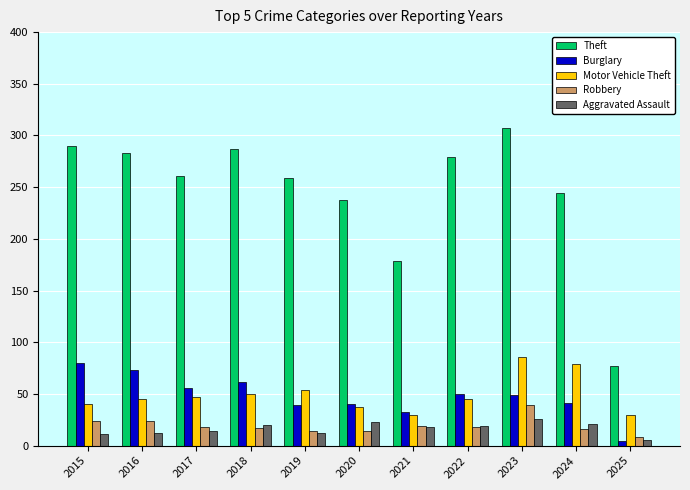

What is the difference between the Theft values at 2019 and 2024?

15